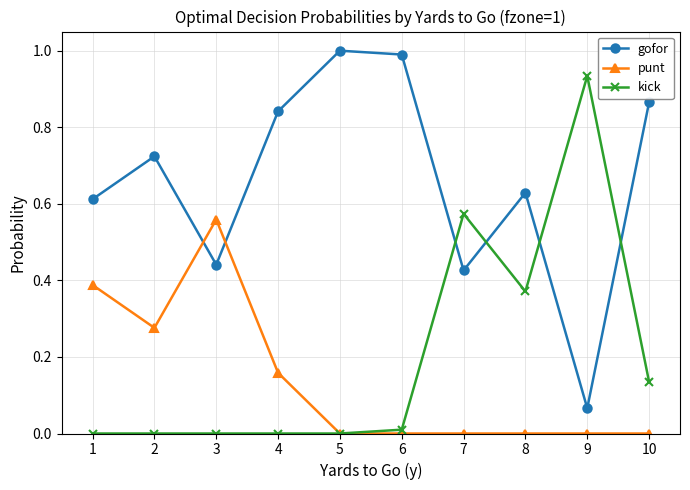

Rank the series by their maximum value, from highest to lowest.

gofor, kick, punt